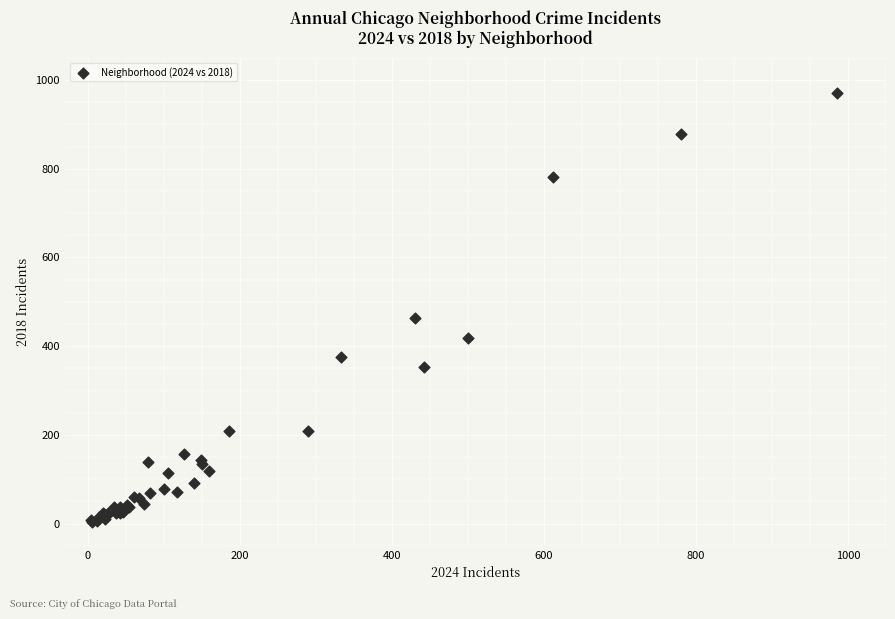

What Y value in the scatter plot is closest to 487?

463